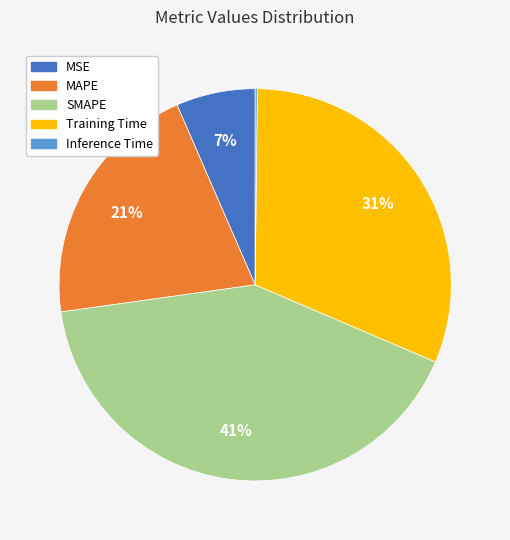

Which has a higher value, Training Time or MSE?

Training Time